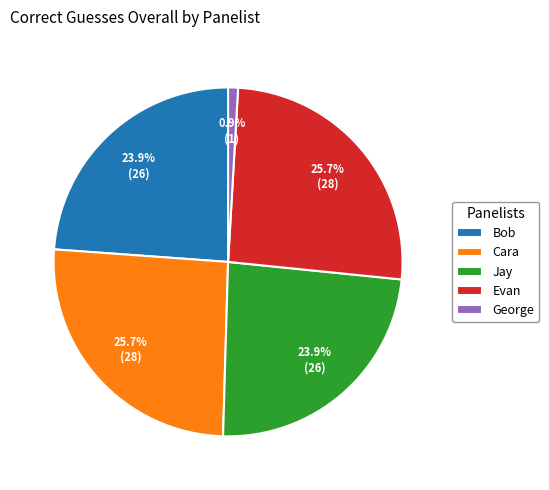

What portion of the pie excludes Cara?

74.3%